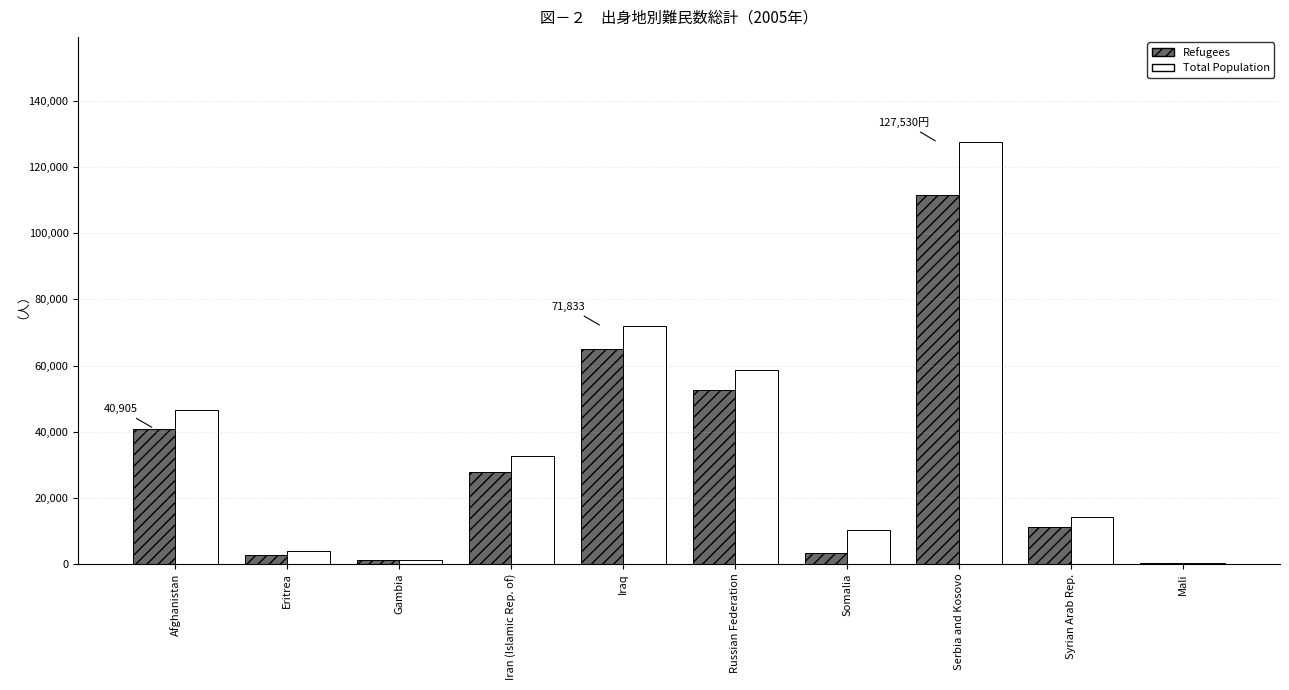

How many distinct data groups are displayed?

2